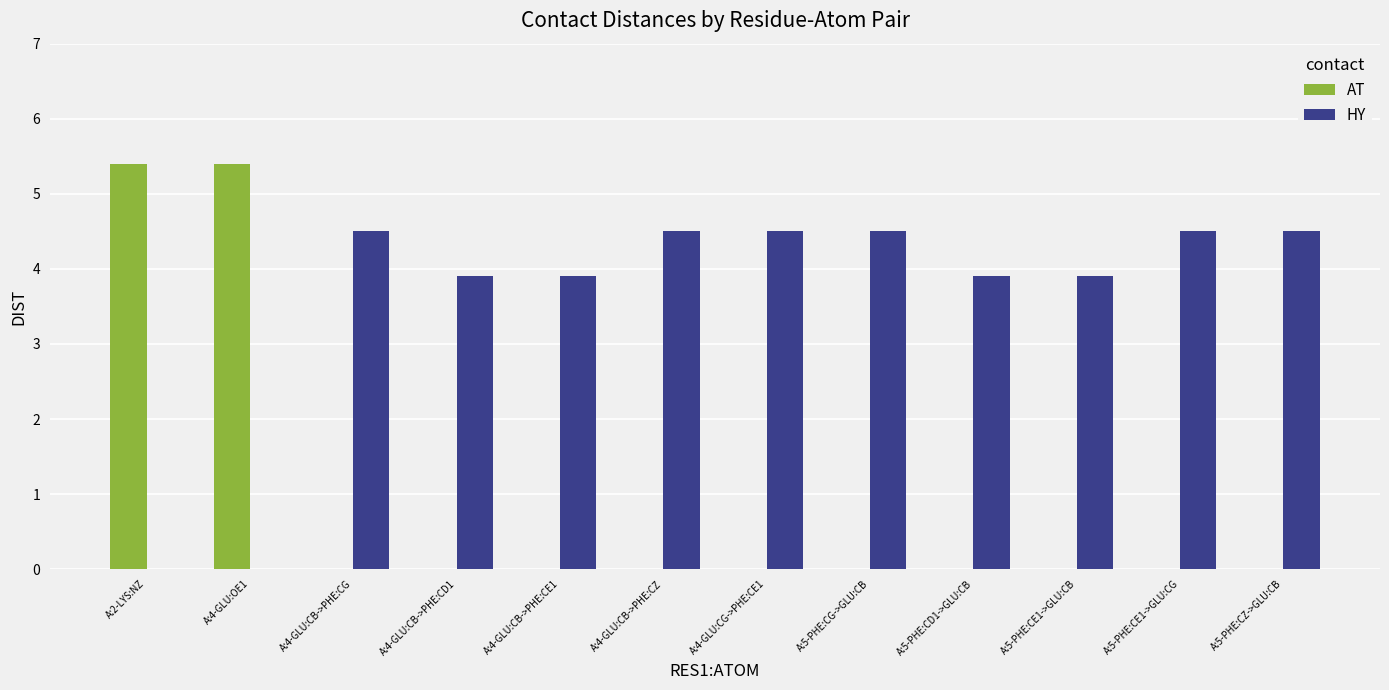

The HY series shows 4.5 at A:4-GLU:CG->PHE:CE1. True or false?

True